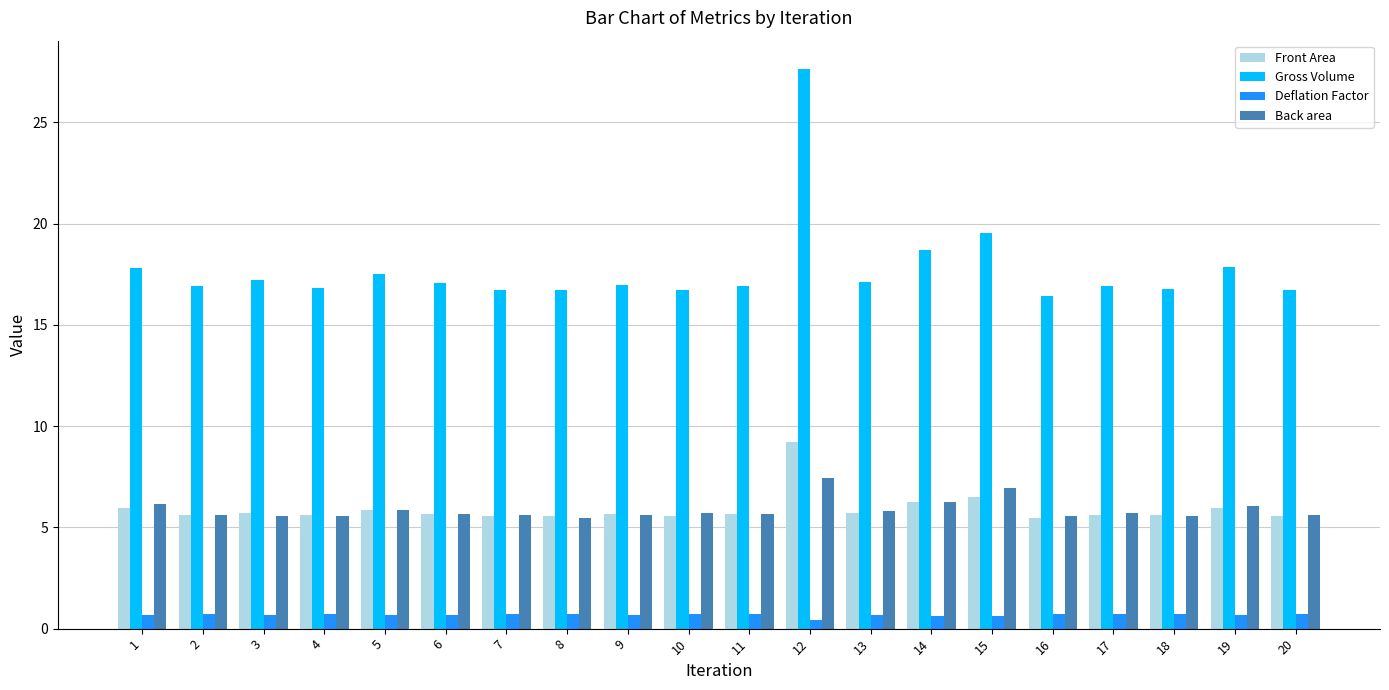

What is the maximum value shown in the chart?

27.6